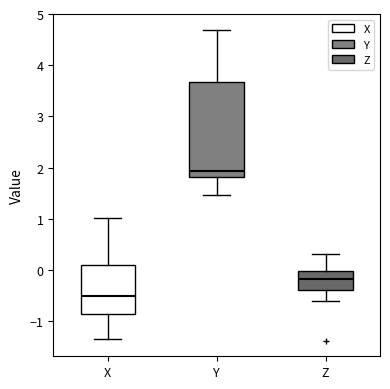

Reading left to right, read every box against the y-axis: the position of its median line, the range the box covers, and the ends of its whiskers. The values are not printed on the chart, so give them approximately, as read against the axis.

X: median -0.5, box -0.9 to 0.1, whiskers -1.3 to 1.0
Y: median 1.9, box 1.8 to 3.7, whiskers 1.5 to 4.7
Z: median -0.2, box -0.4 to 0.0, whiskers -0.6 to 0.3